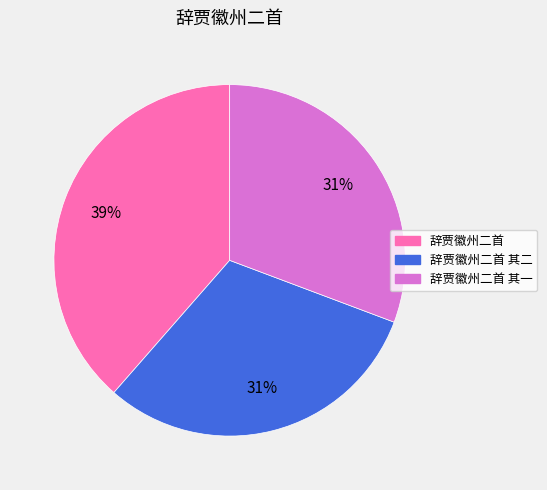

Between 辞贾徽州二首 其一 and 辞贾徽州二首, which is larger?

辞贾徽州二首